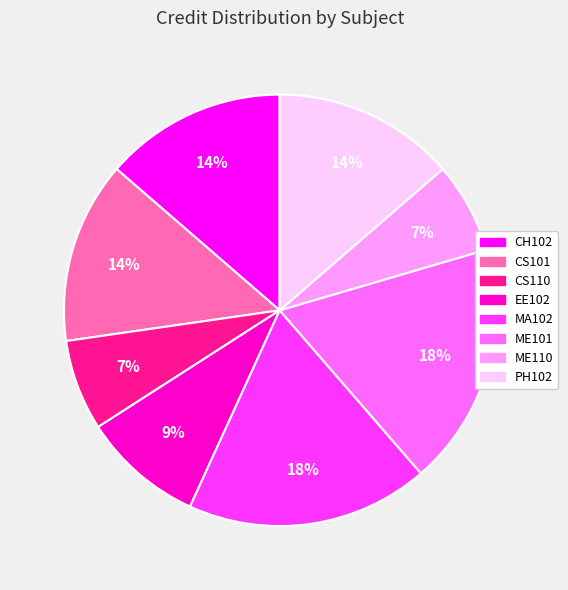

Does CH102 represent more than half of the total?

No